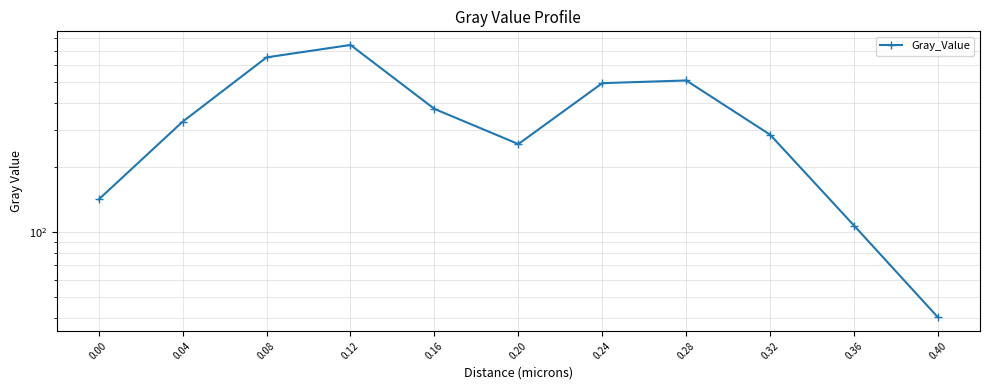

Reading left to right, what are all the values shown in this chart?

141.9	326.5	650.5	743.0	374.5	257.0	493.5	507.9	283.9	107.2	40.1